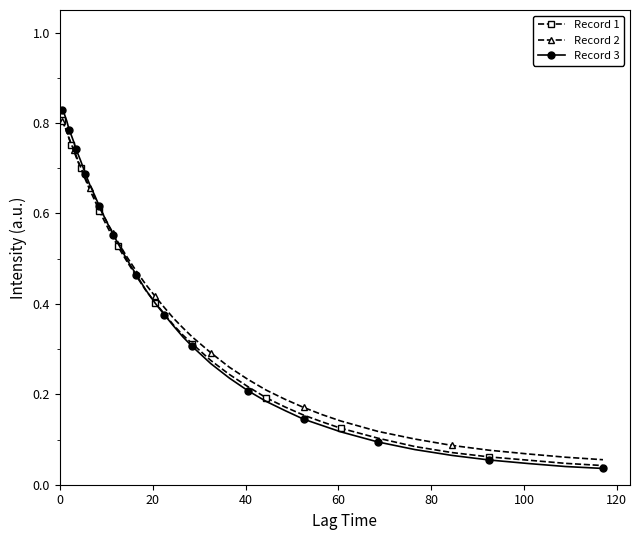

At how many categories does at least one series exceed 0?

40